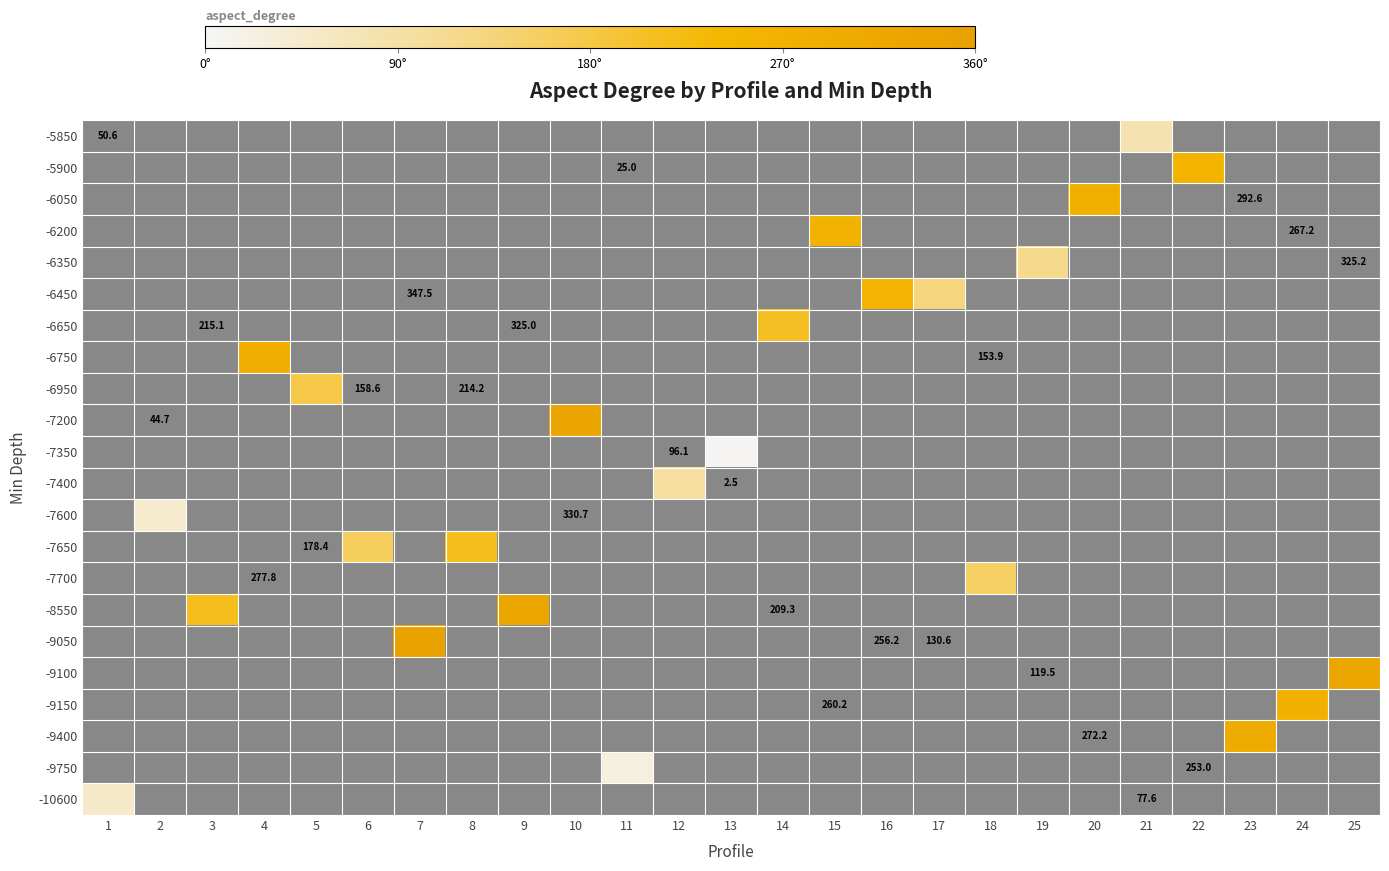

How many series are shown in this chart?

22